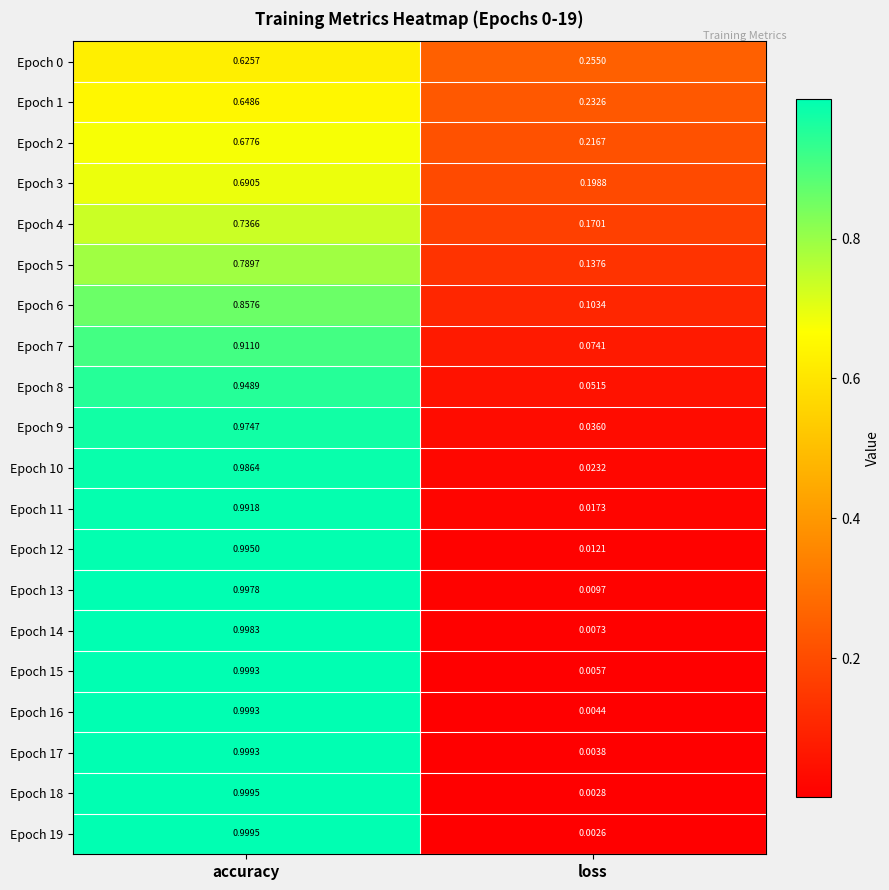

Which series changed the most between accuracy and loss?

Epoch 19